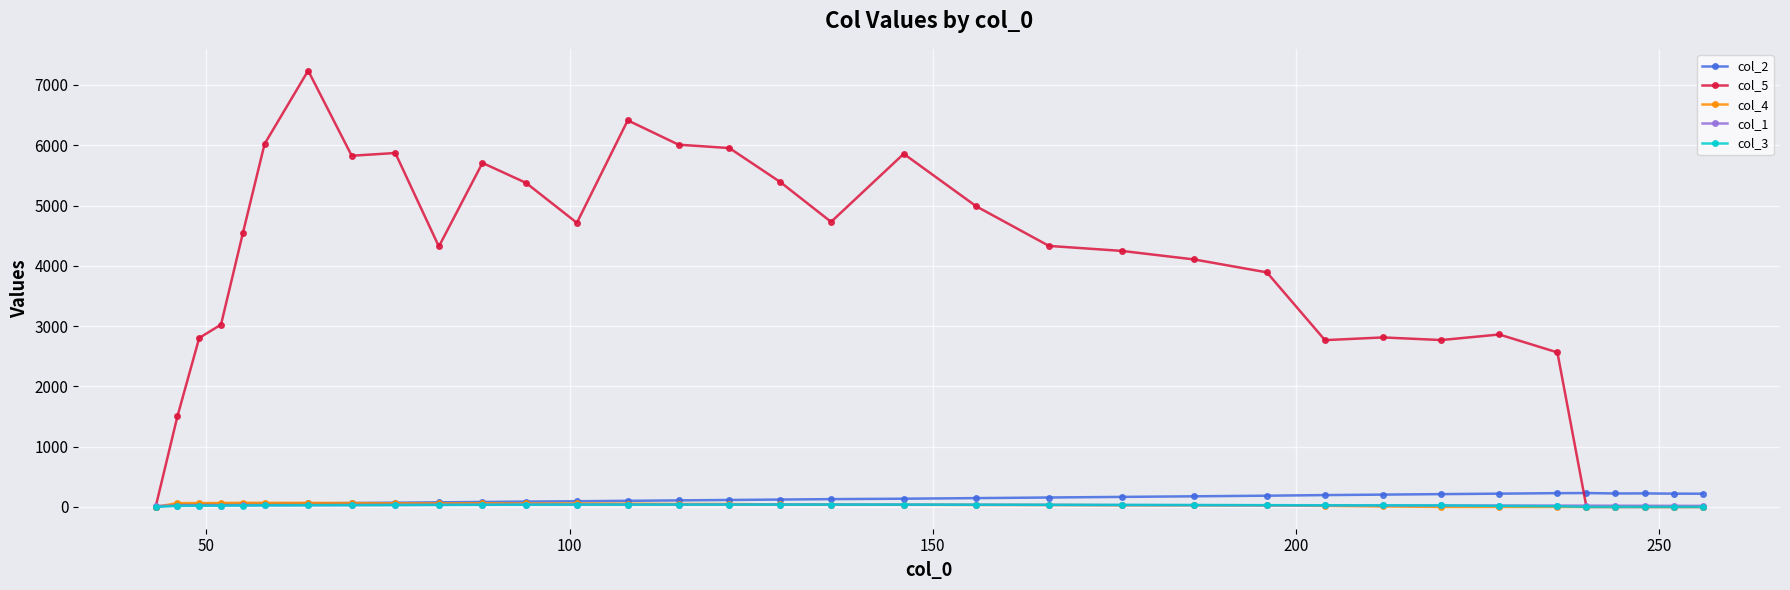

How many series are shown in this chart?

5